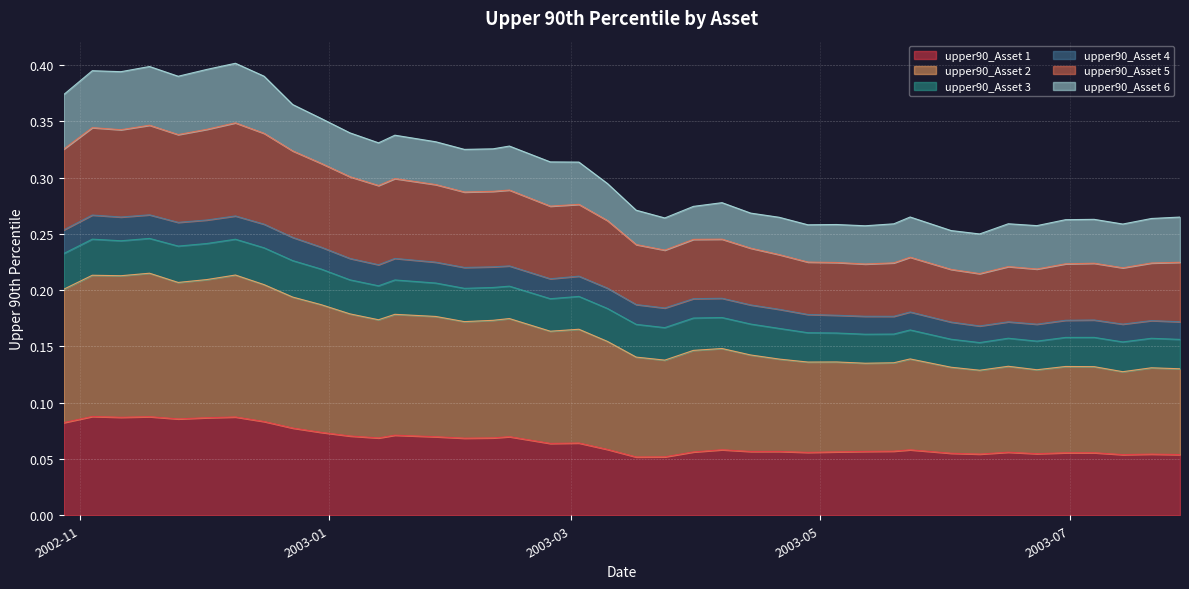

What is the smallest value displayed?

0.1